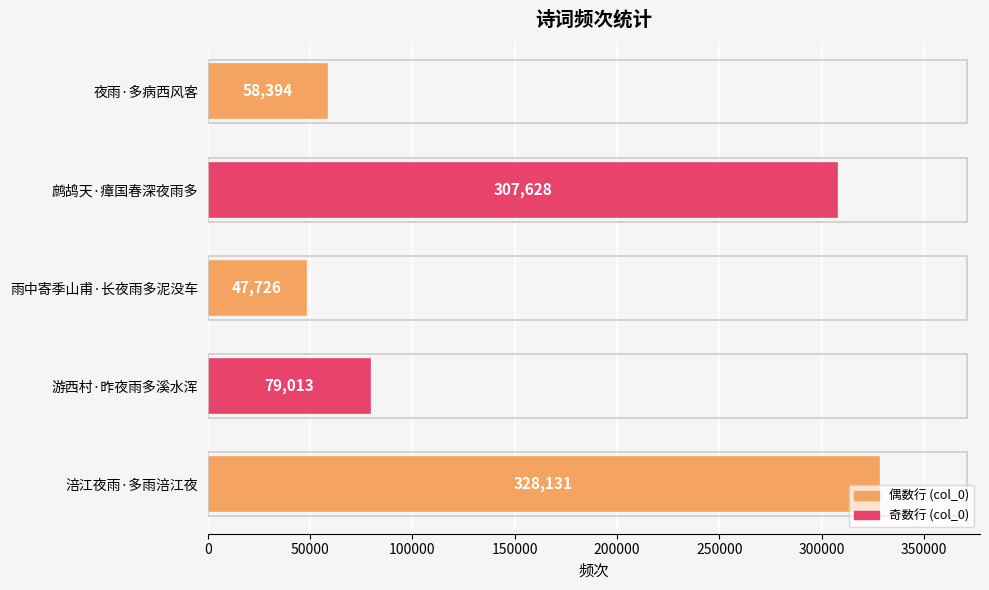

What is the difference between the maximum and minimum values?

280405